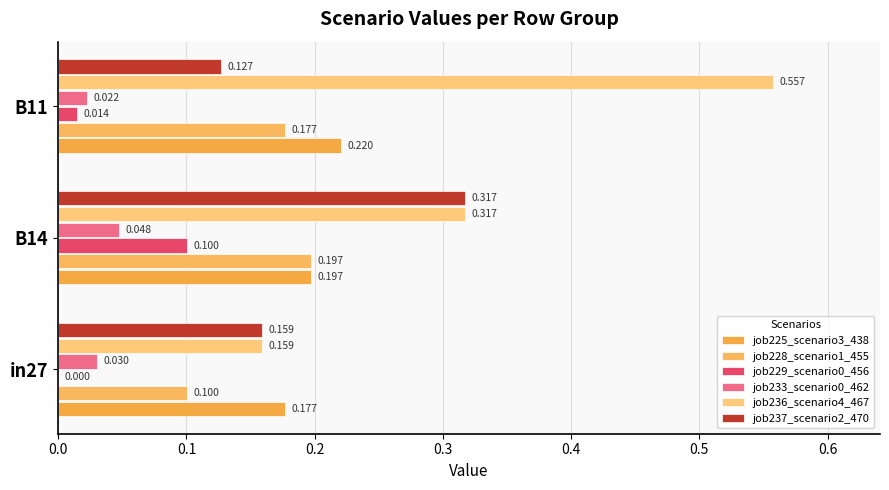

How many job225_scenario3_438 values are between 0 and 1?

3